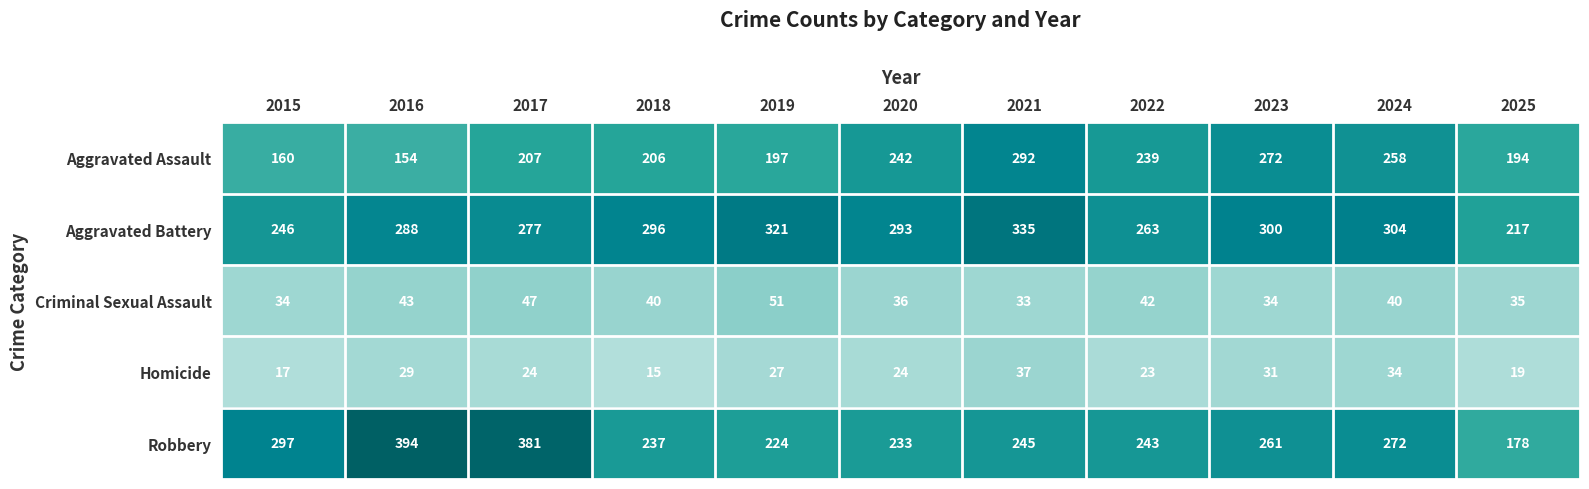

True or false: Aggravated Battery has a value of 293 at 2020.

True